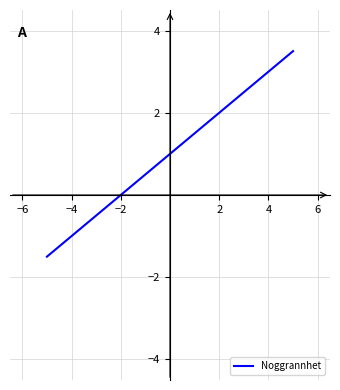

What is the minimum value shown in the chart?

-1.5